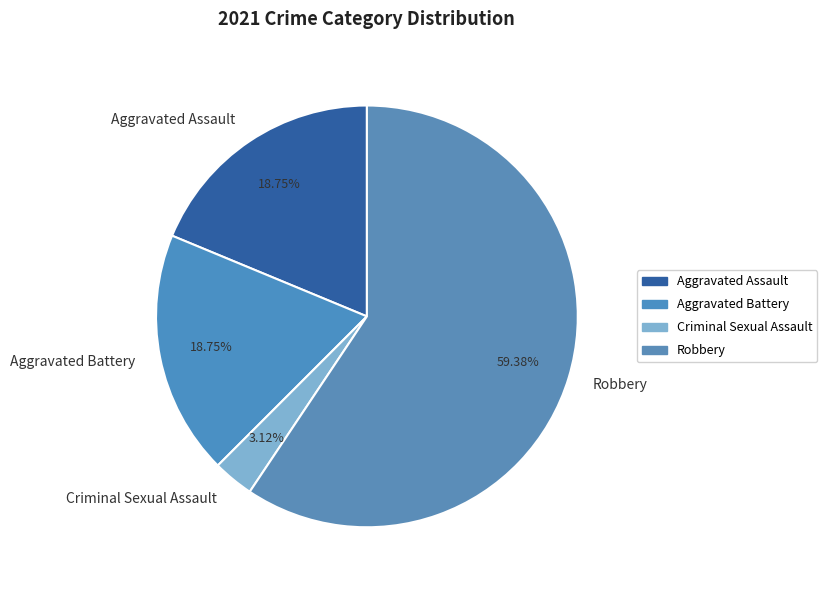

Between Criminal Sexual Assault and Aggravated Assault, which is larger?

Aggravated Assault